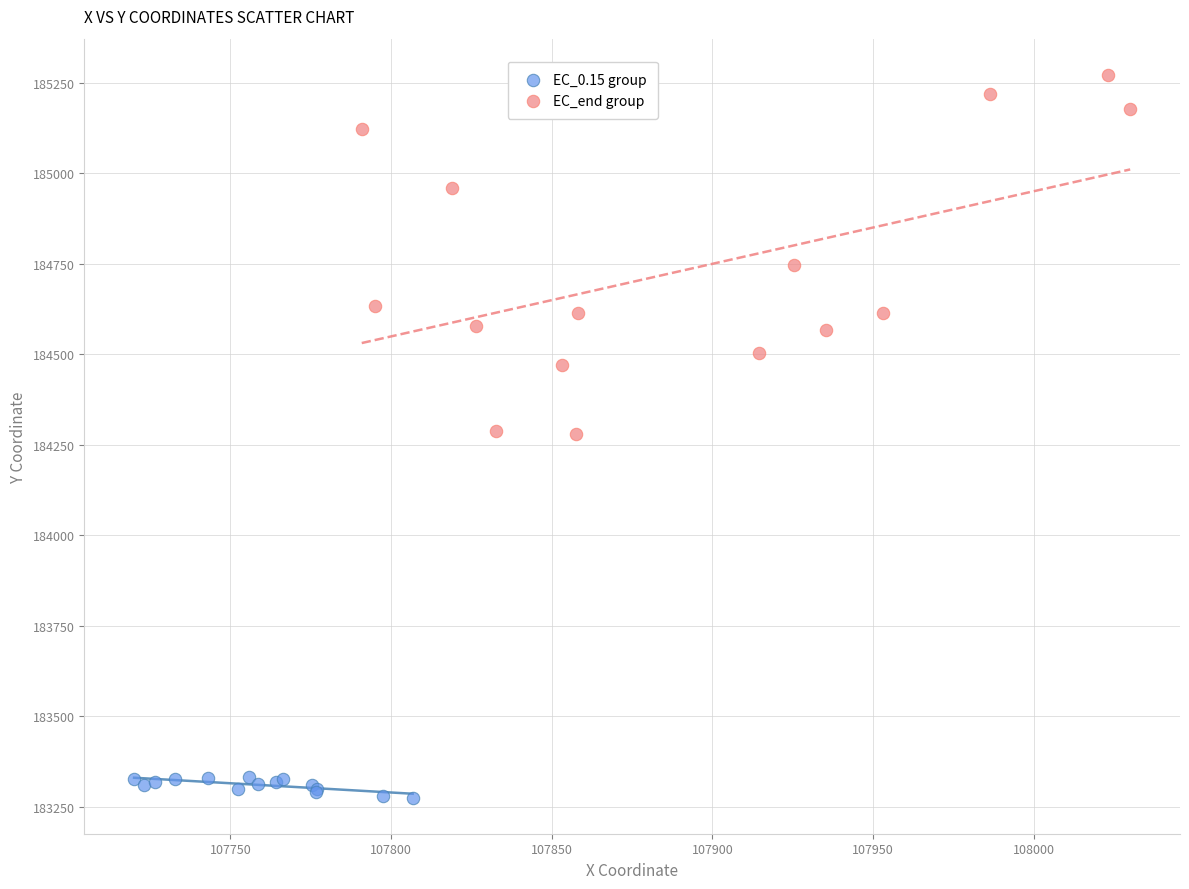

Which series reaches the minimum Y coordinate?

EC_0.15 group